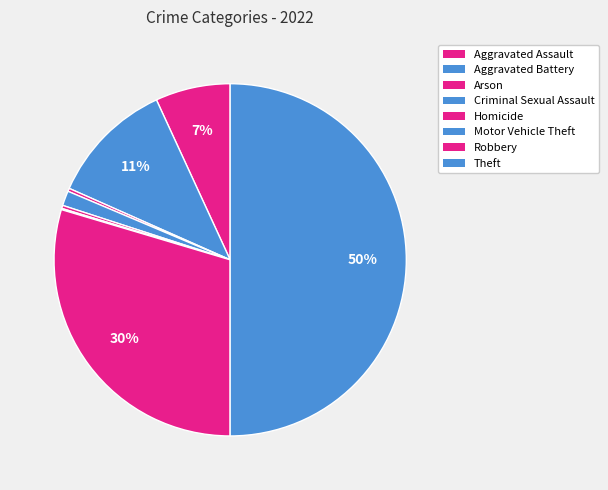

True or false: Robbery accounts for 30% of the total.

True